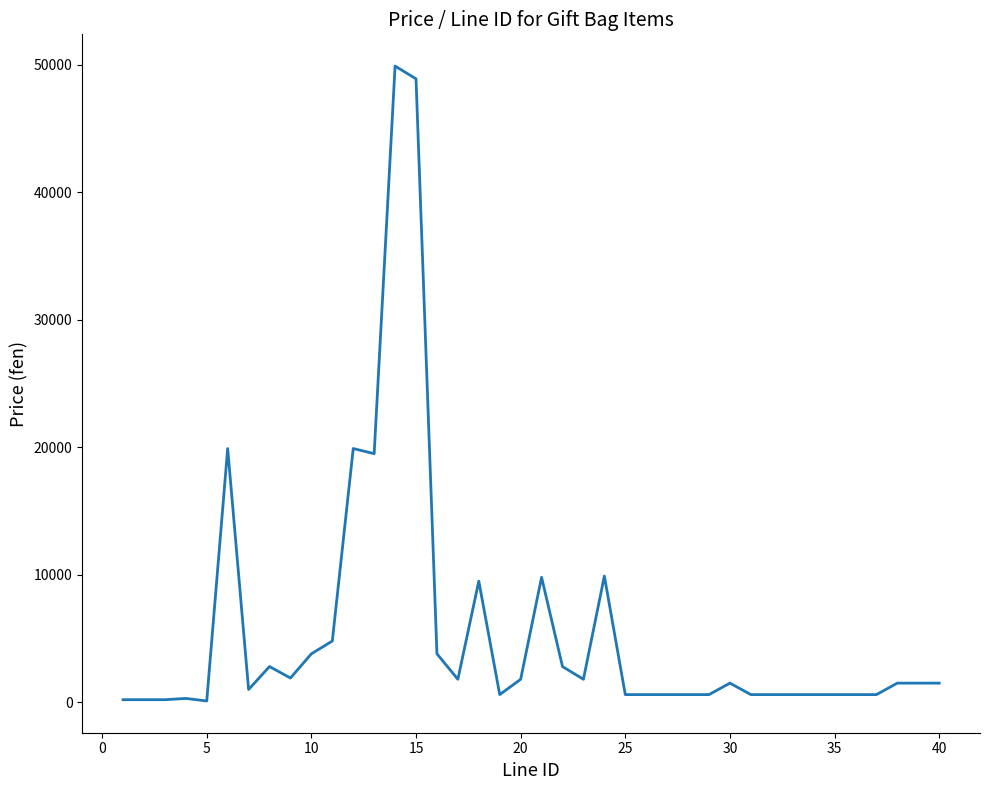

What is the maximum value shown in the chart?

49900